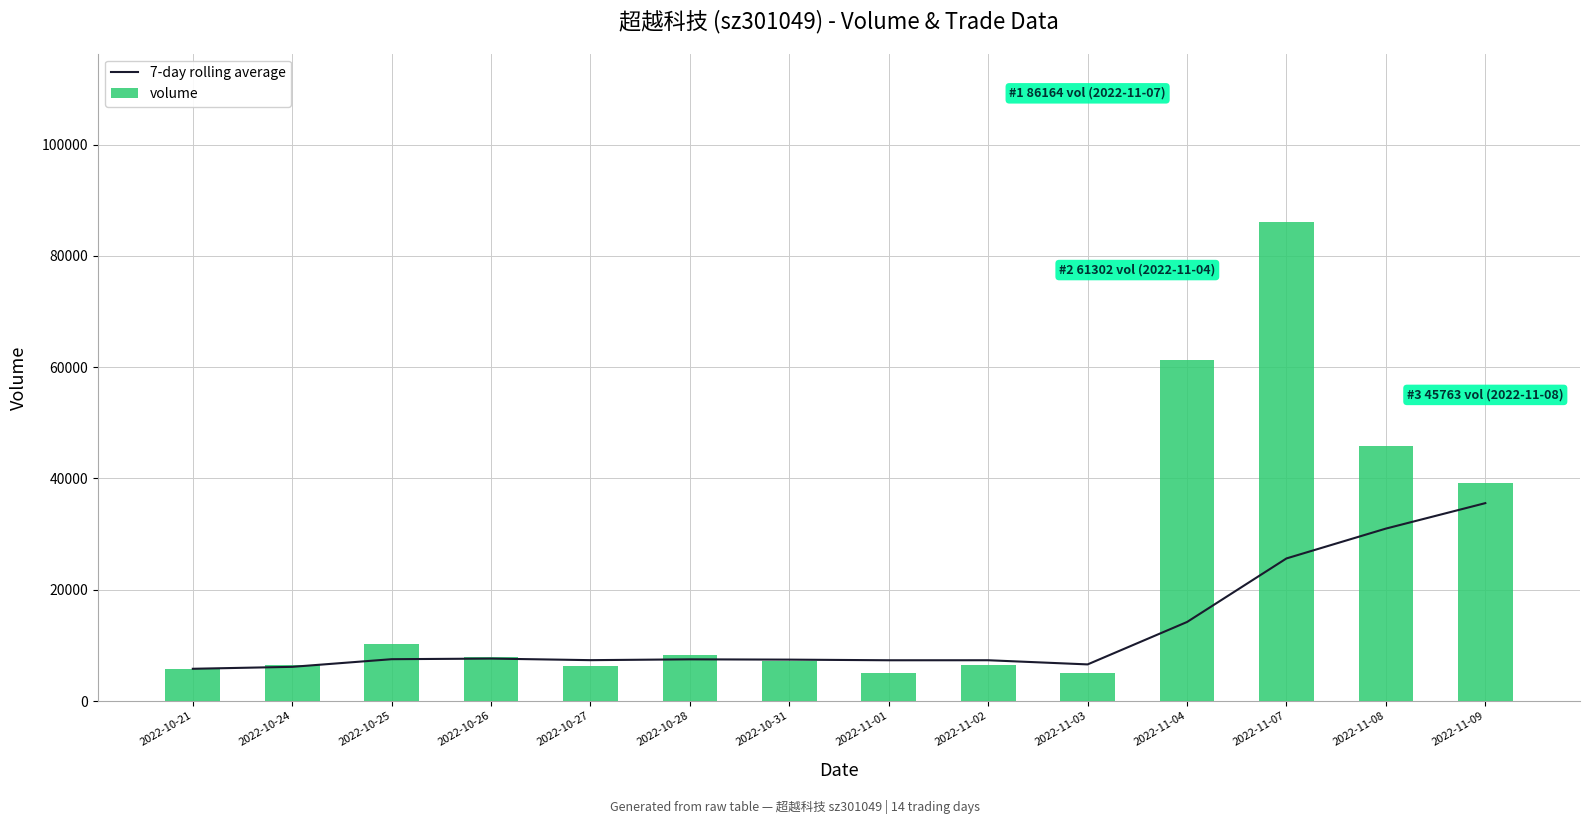

True or false: 7-day rolling average has a value of 1506.4 at 2022-11-01.

False